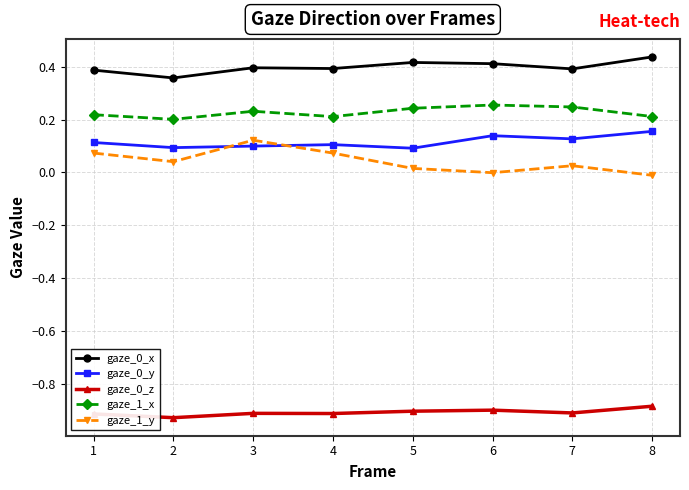

Is the value of gaze_0_x at 3 greater than the value of gaze_1_y at 1?

Yes